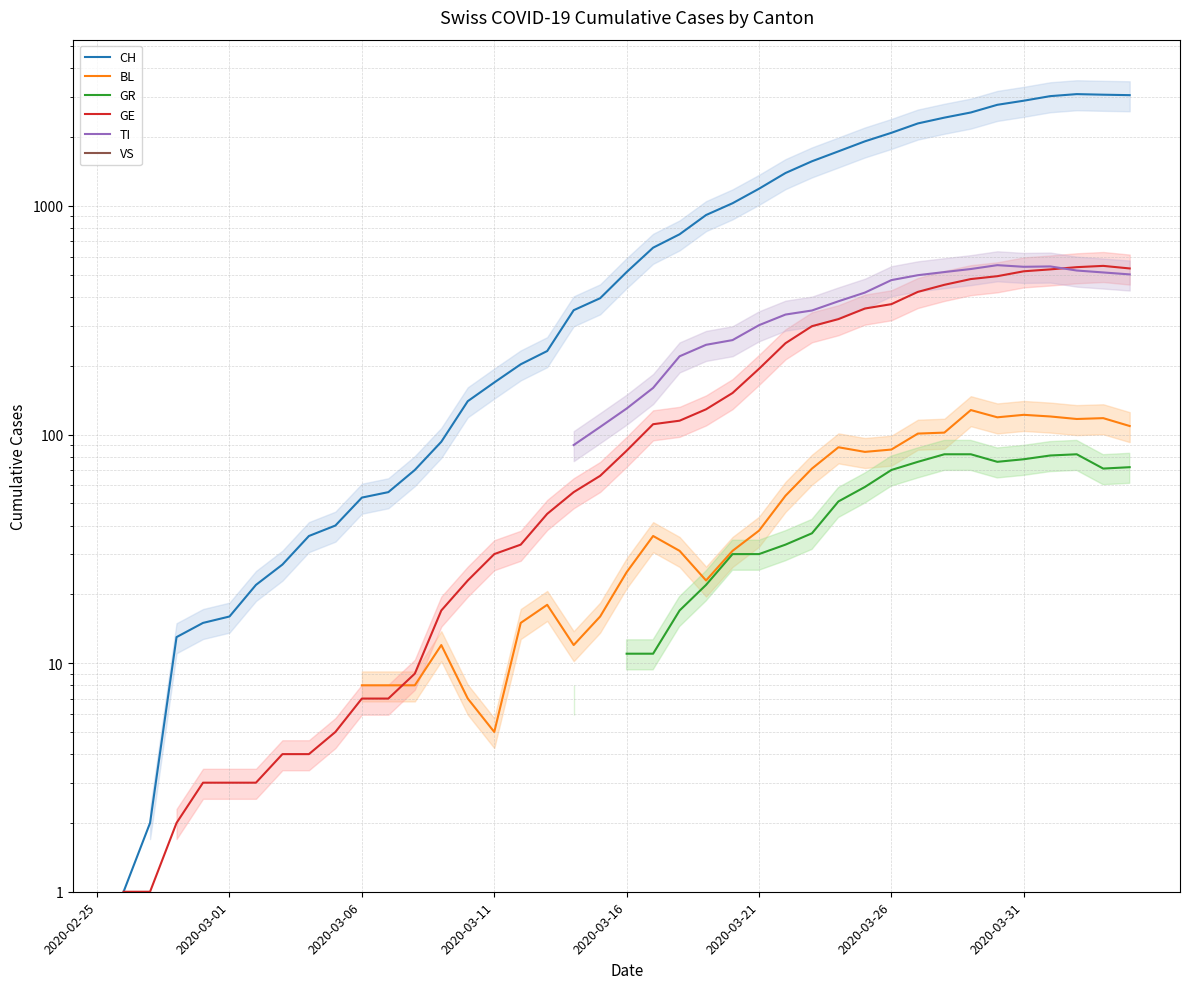

Is this an area chart (filled region under the line)?

No